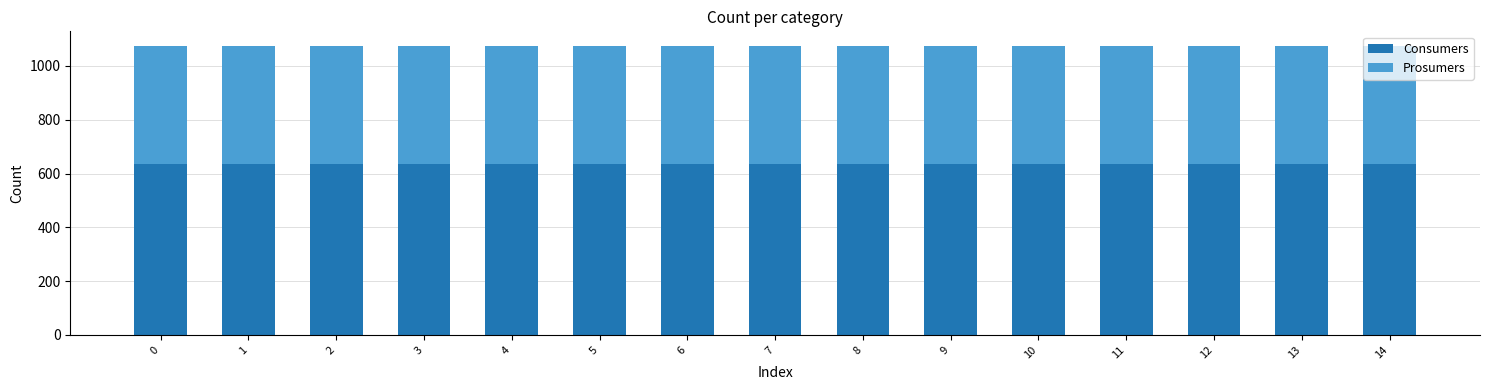

What is the total value across all series at 6?

1075